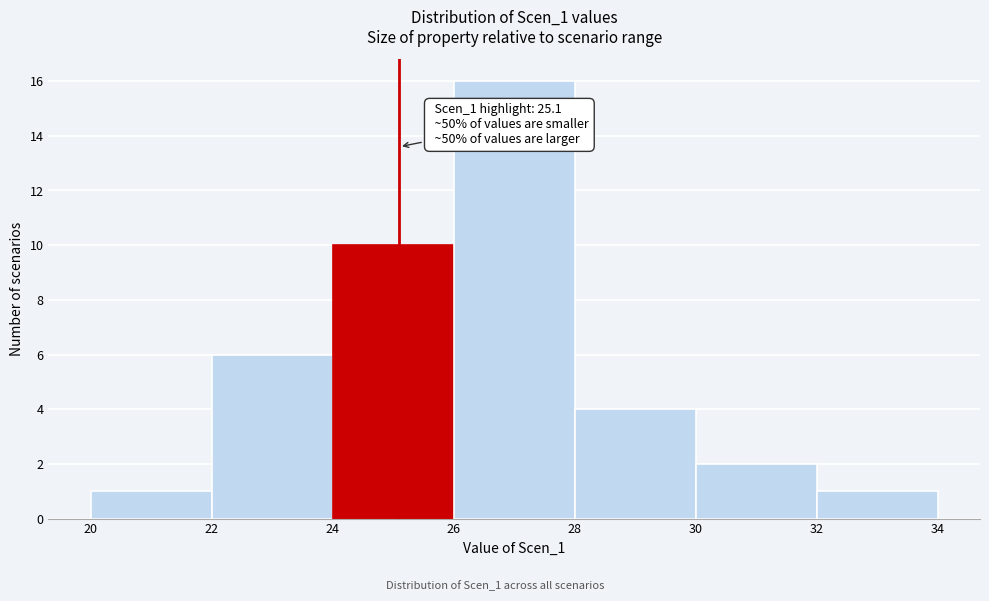

Which range on the x-axis has the tallest bar?

26 to 28